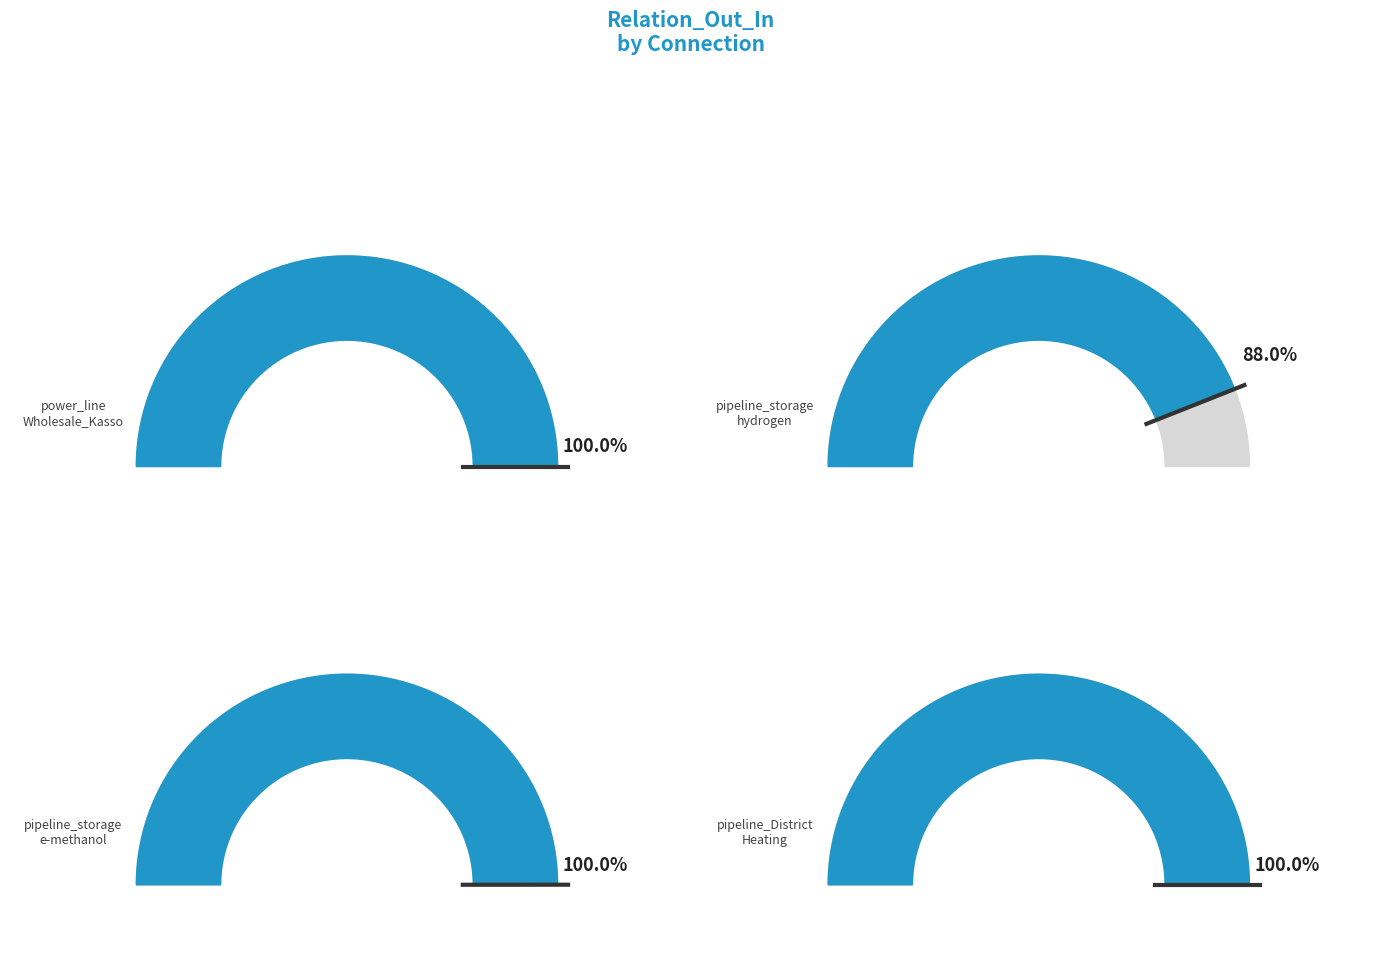

Is there any slice that represents more than half of the pie?

No